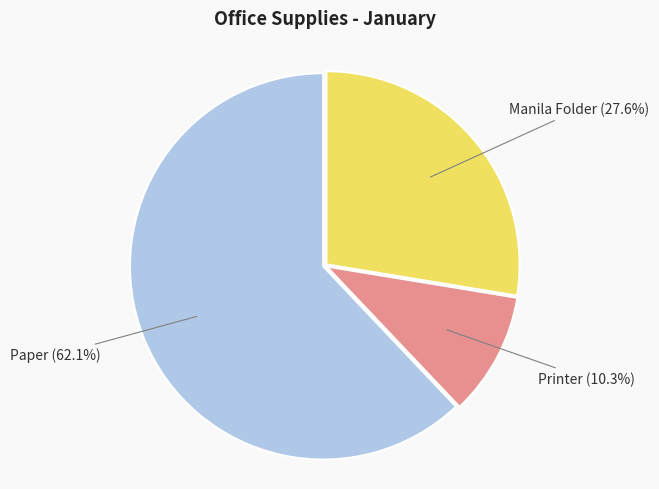

What is the smallest slice in the pie chart?

Printer